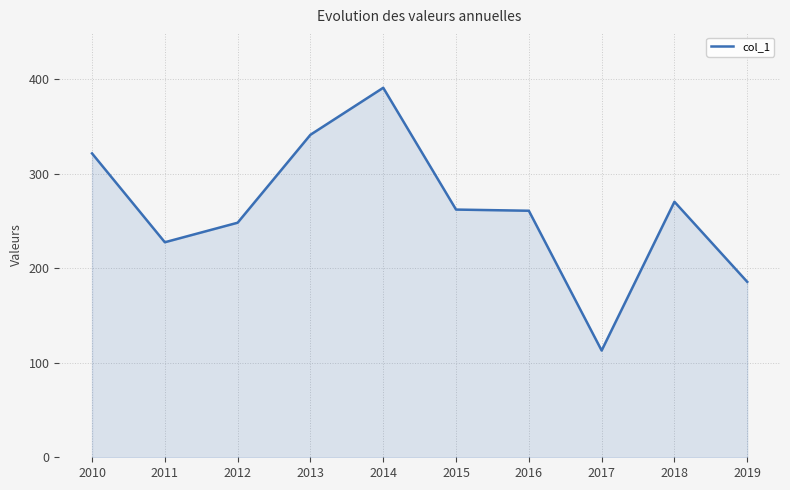

What is the difference between the second highest and minimum values?

228.4